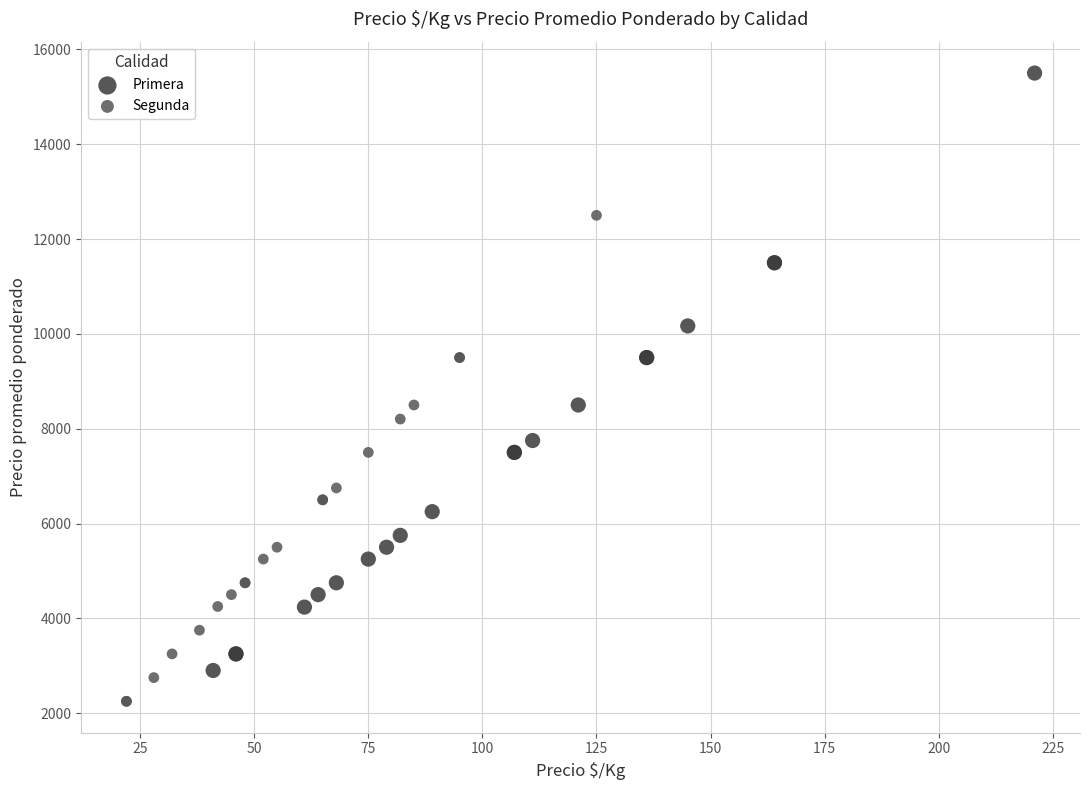

Which series contains the highest Y value?

Primera